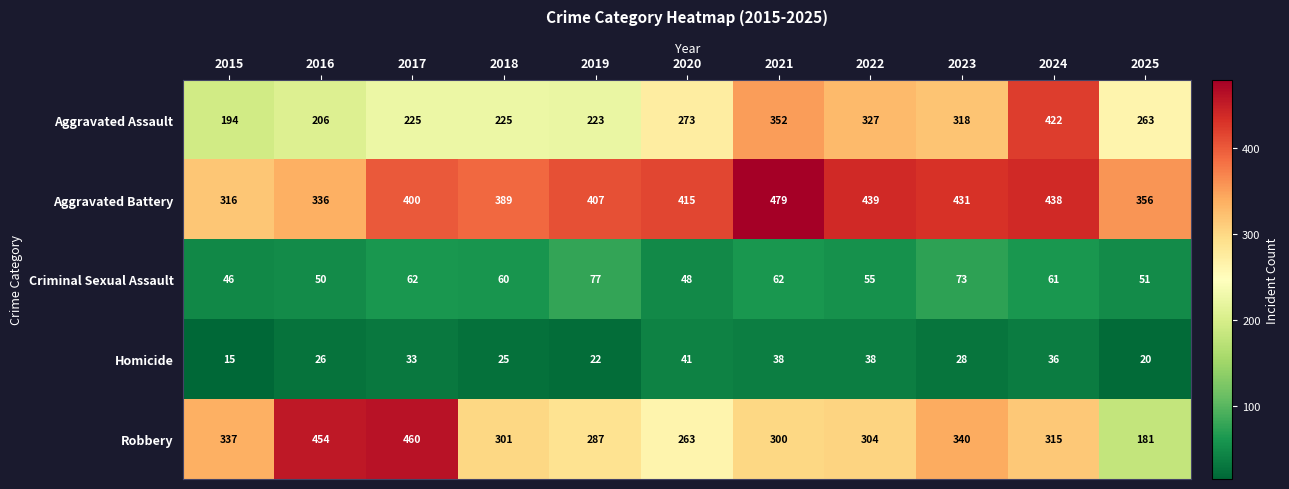

Which category has the highest value across all series?

2021